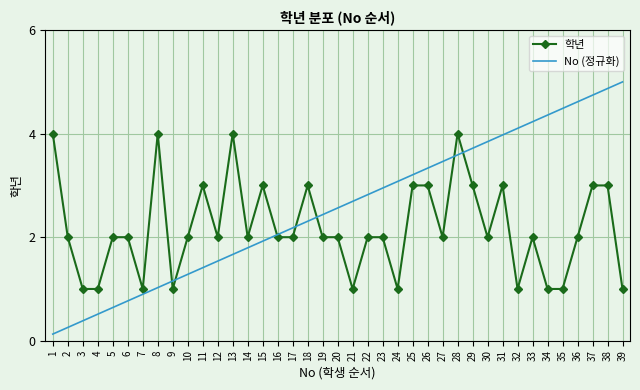

What is the spread (max minus min) of values at 15?

1.1